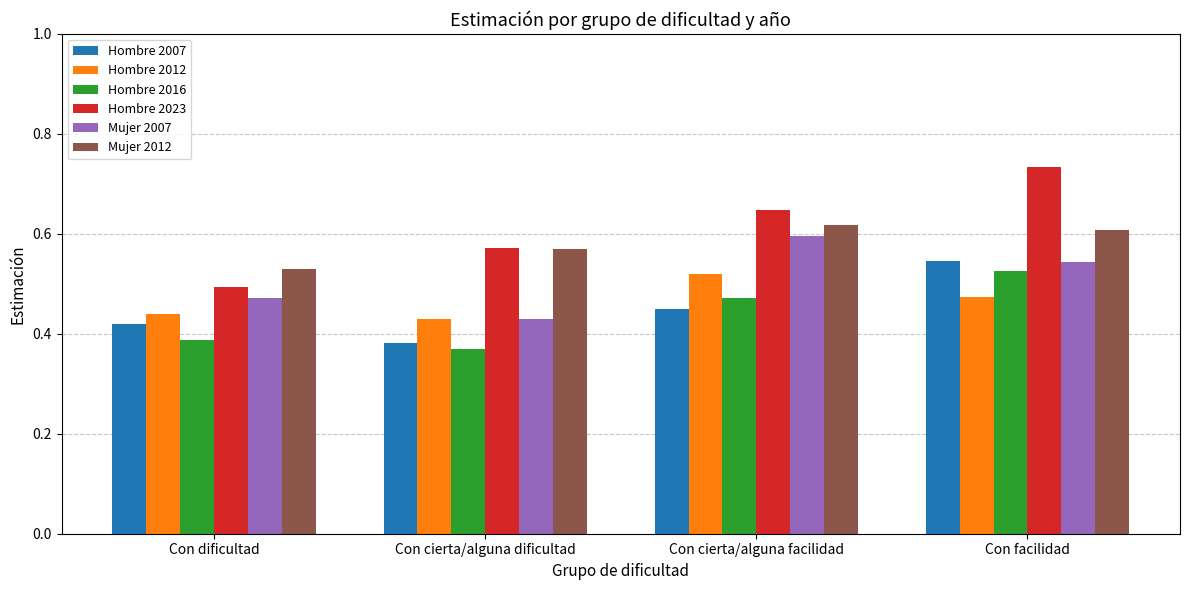

At which category is the sum across all series the highest?

Con facilidad